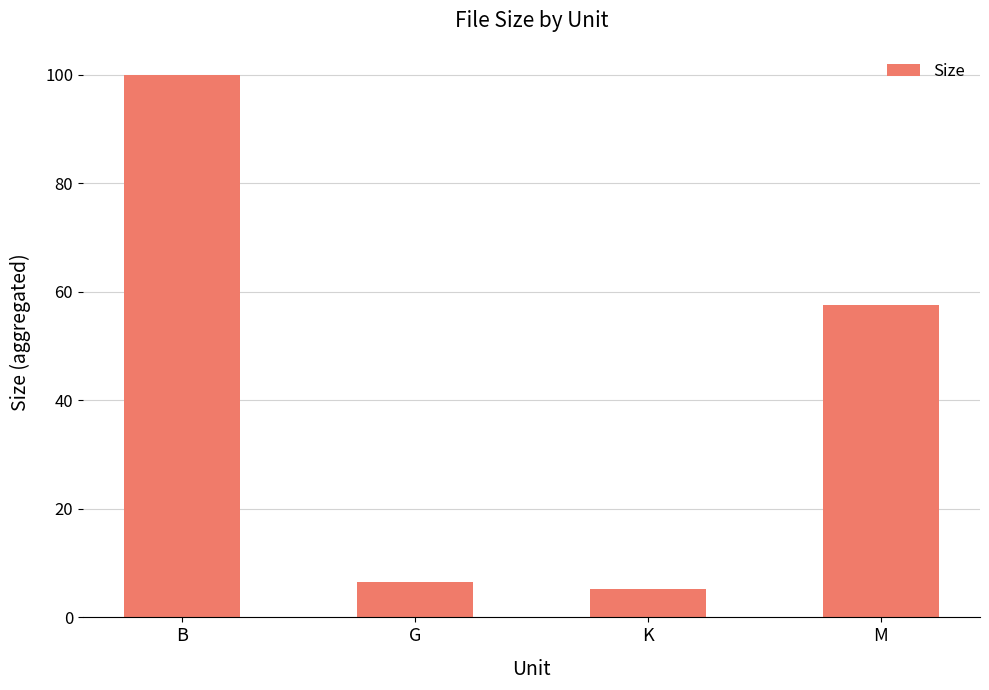

What is the change in value from G to K?

-1.3